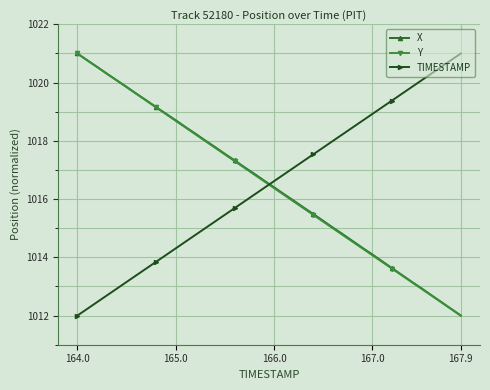

True or false: TIMESTAMP has more than 0 interior local peaks.

False